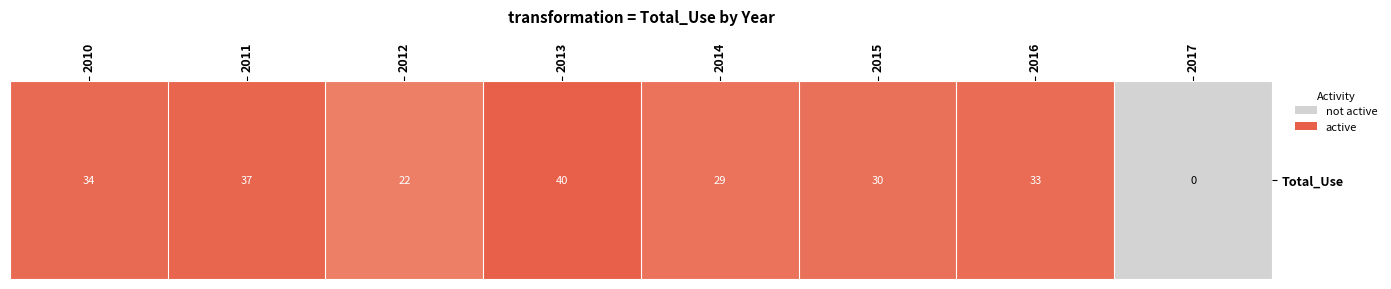

The value at 2016 is 8. True or false?

False